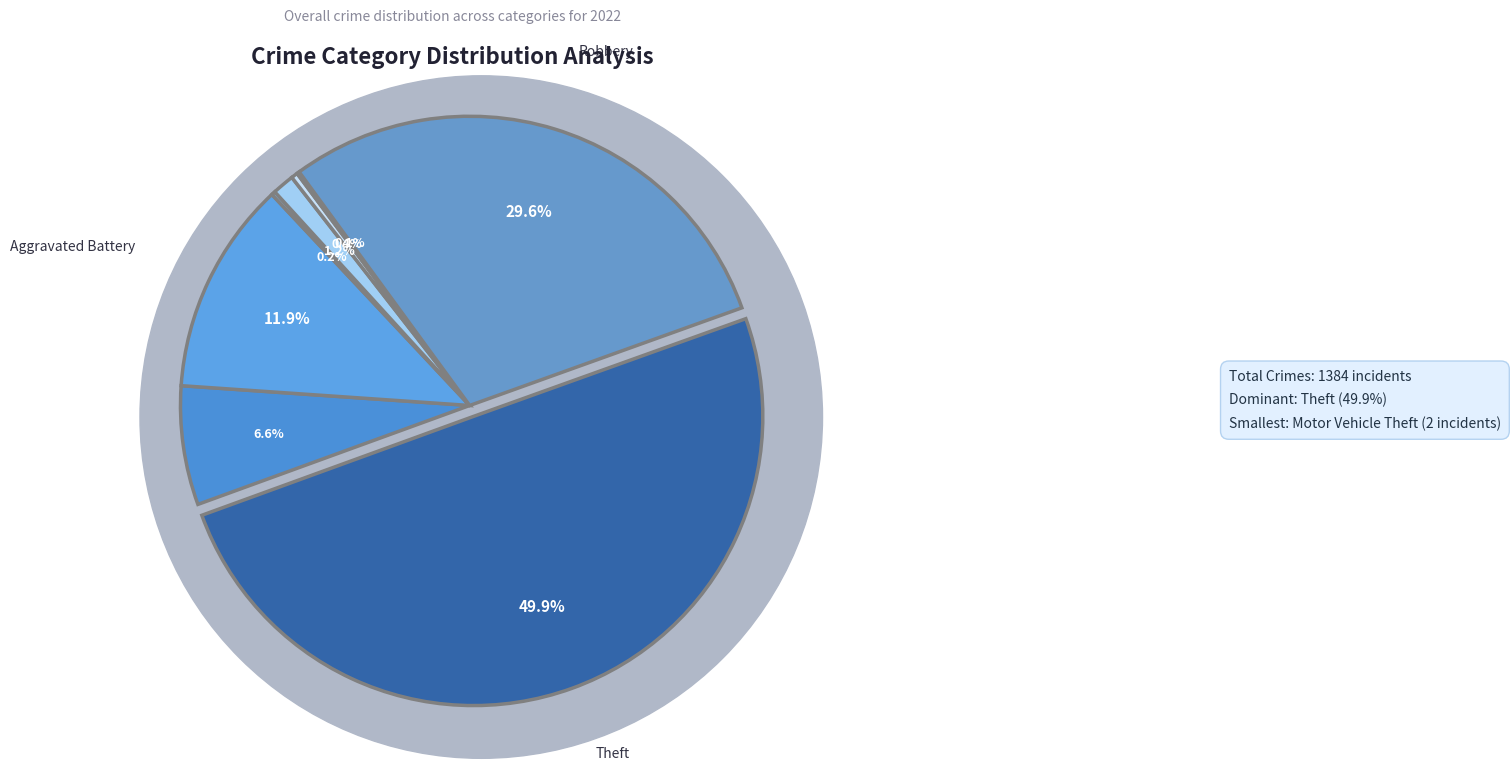

Count the number of slices in the pie.

8